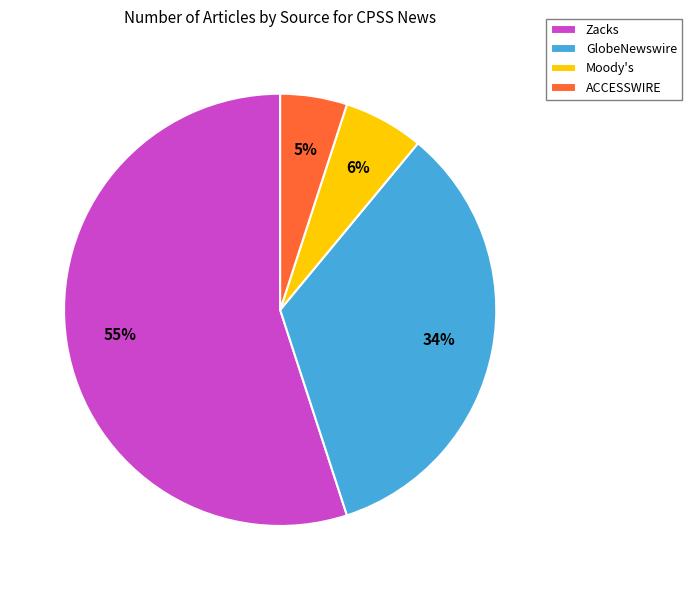

Do Zacks and ACCESSWIRE together represent more than half of the pie?

Yes